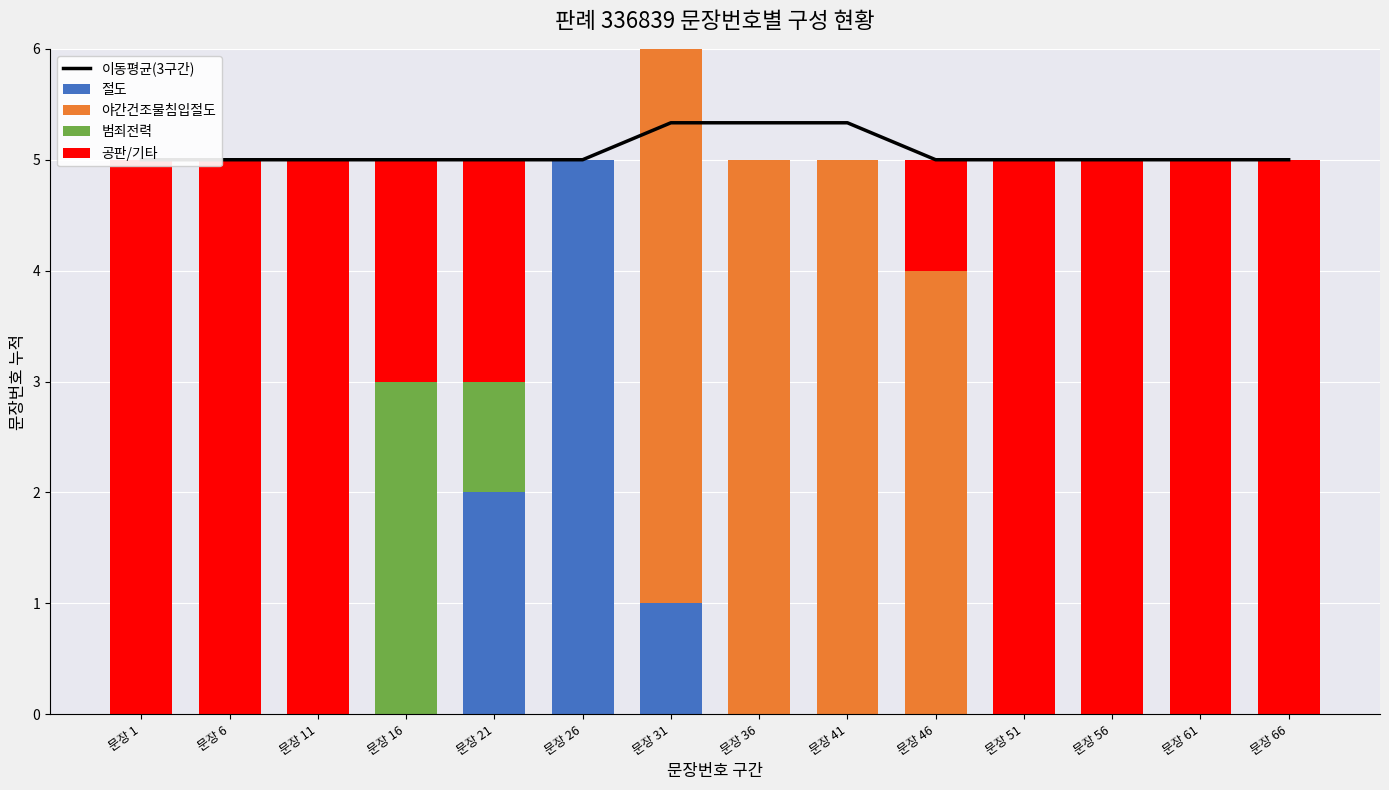

Which series has the widest spread of values?

절도